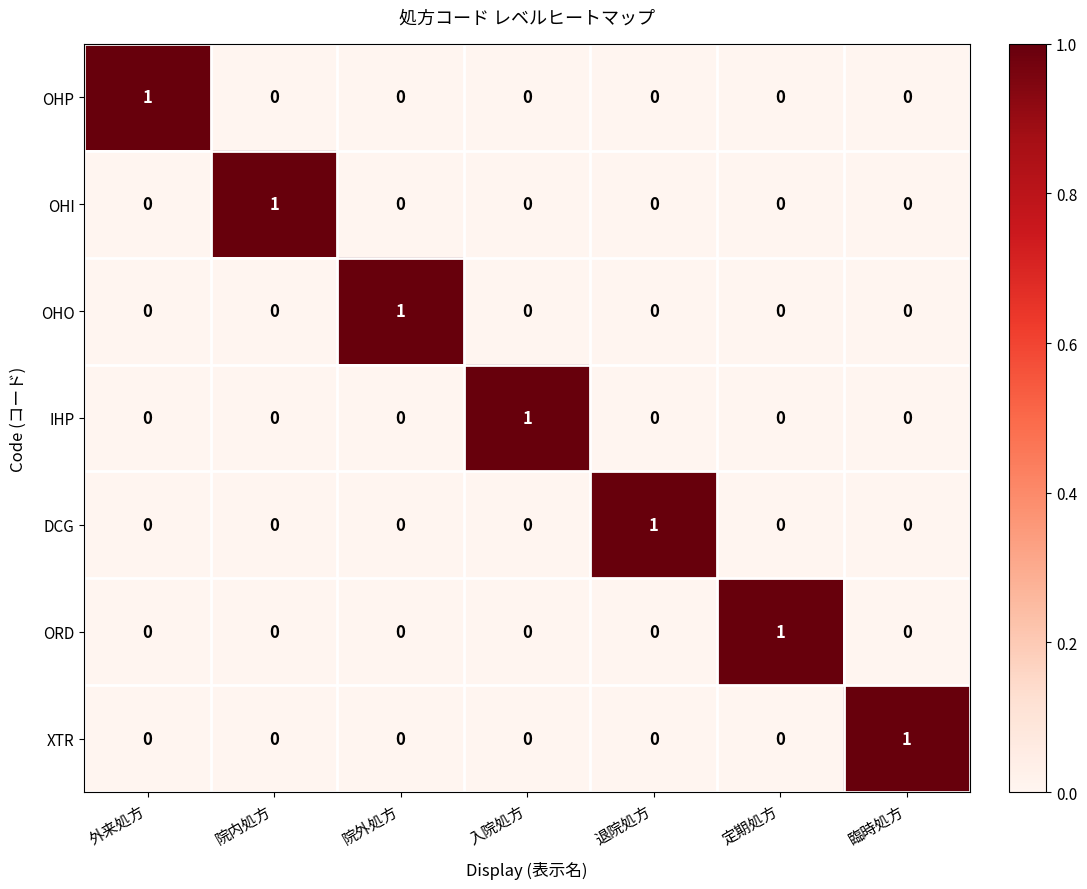

Count the ORD values in the range 0 to 1.

7